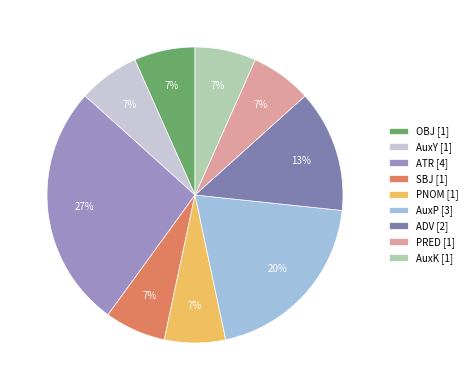

To the nearest percent, what portion does SBJ represent?

7%